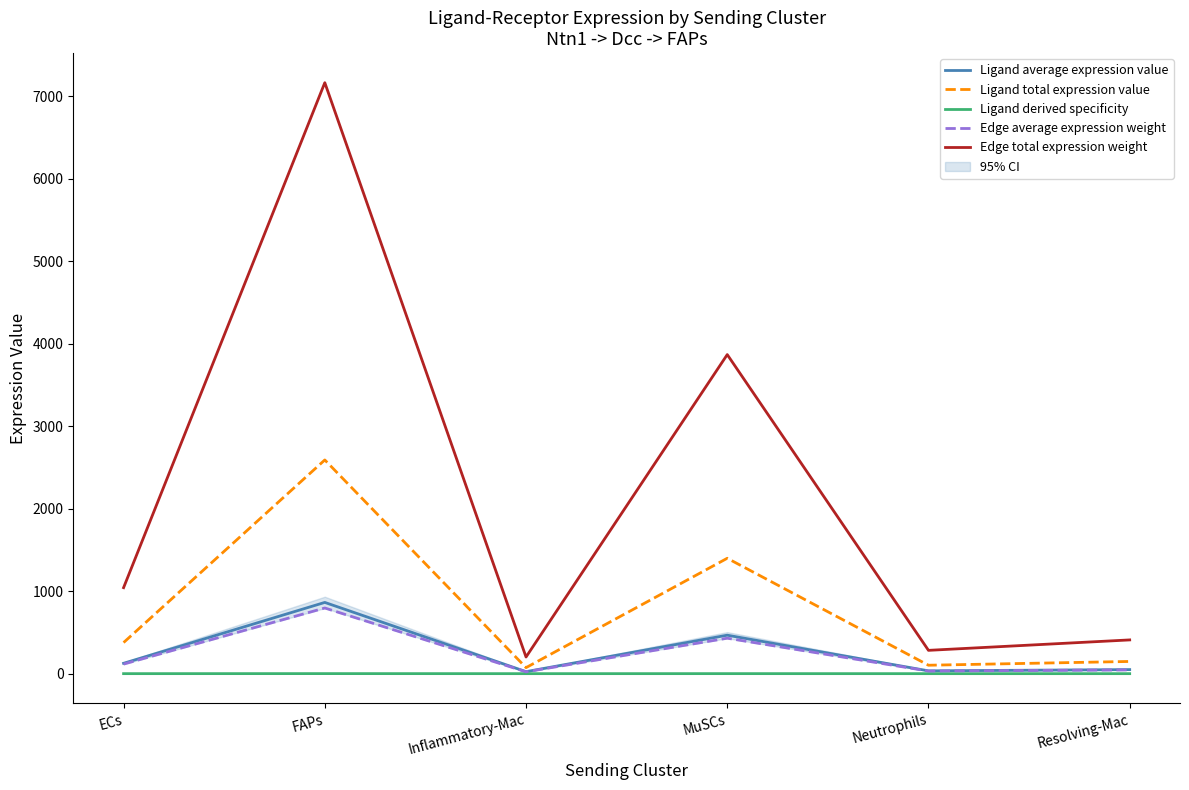

What is the difference between the Edge total expression weight values at Inflammatory-Mac and ECs?

840.6